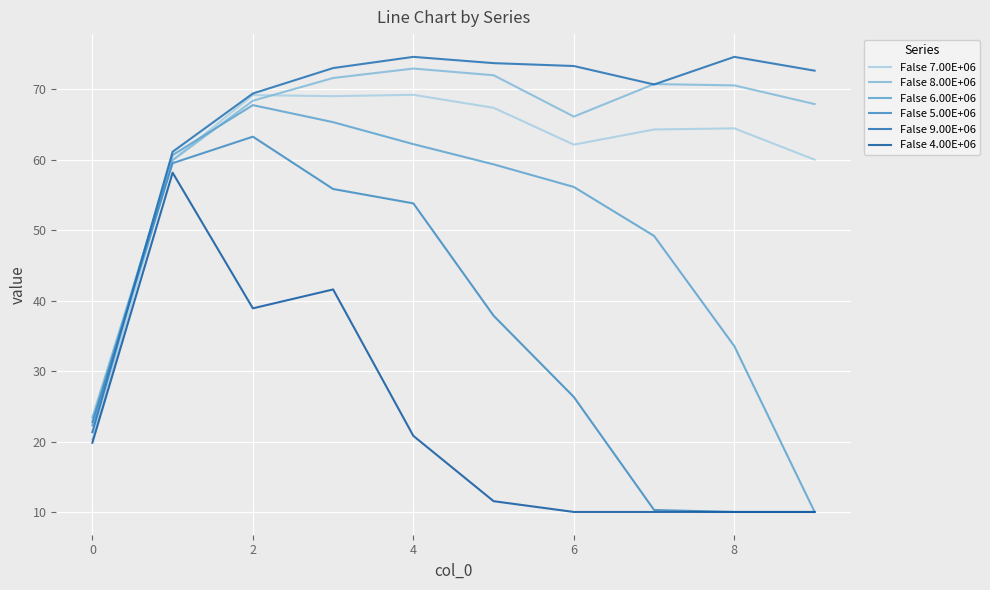

Does the chart have visible grid lines?

Yes